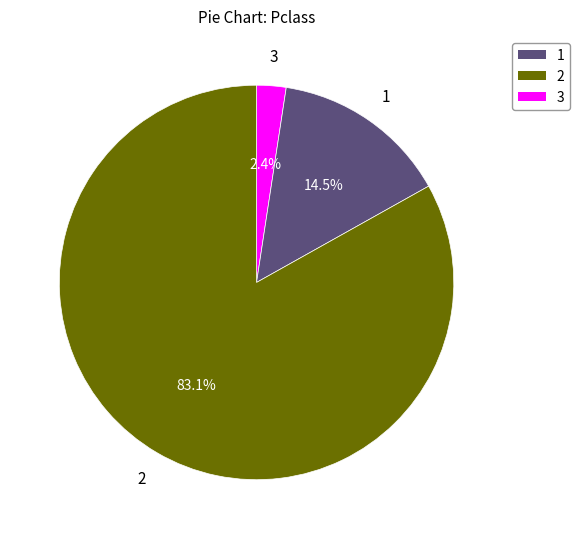

Is there a majority slice in this chart?

Yes